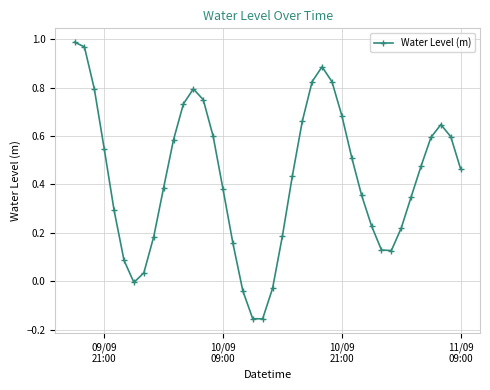

How many points are lower than both their immediate neighbors (excluding endpoints)?

3